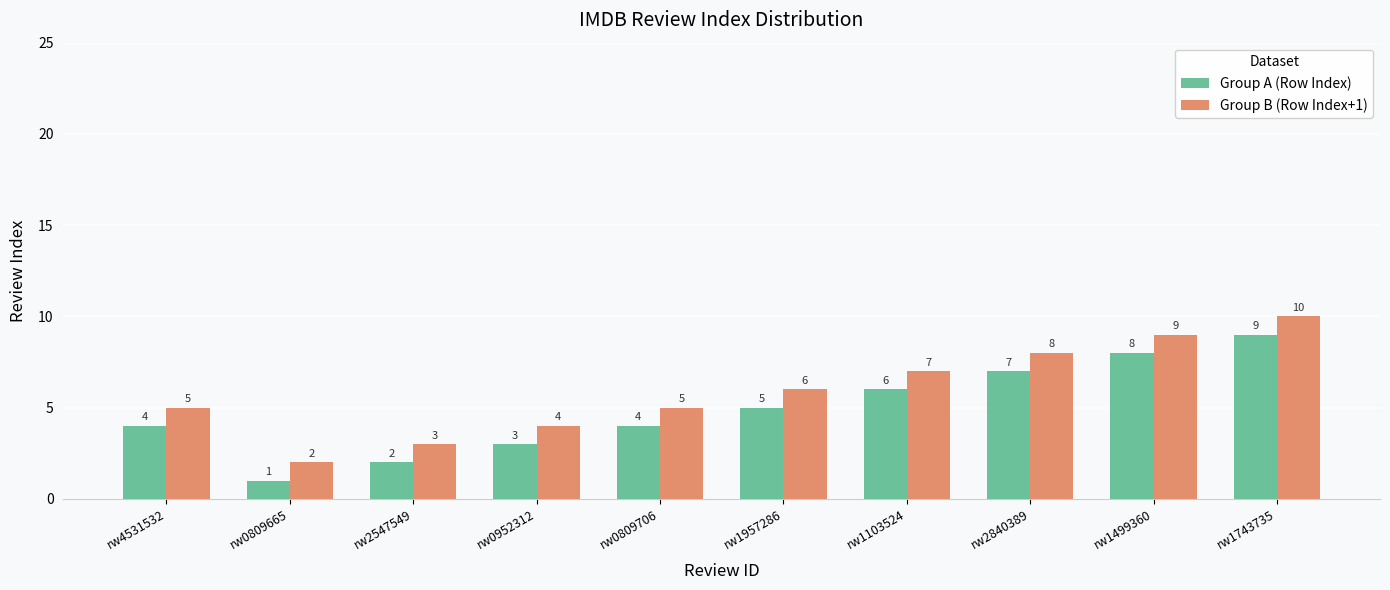

Reading right to left, what are all the values shown in this chart?

Group A (Row Index): rw1743735=9	rw1499360=8	rw2840389=7	rw1103524=6	rw1957286=5	rw0809706=4	rw0952312=3	rw2547549=2	rw0809665=1	rw4531532=4
Group B (Row Index+1): rw1743735=10	rw1499360=9	rw2840389=8	rw1103524=7	rw1957286=6	rw0809706=5	rw0952312=4	rw2547549=3	rw0809665=2	rw4531532=5